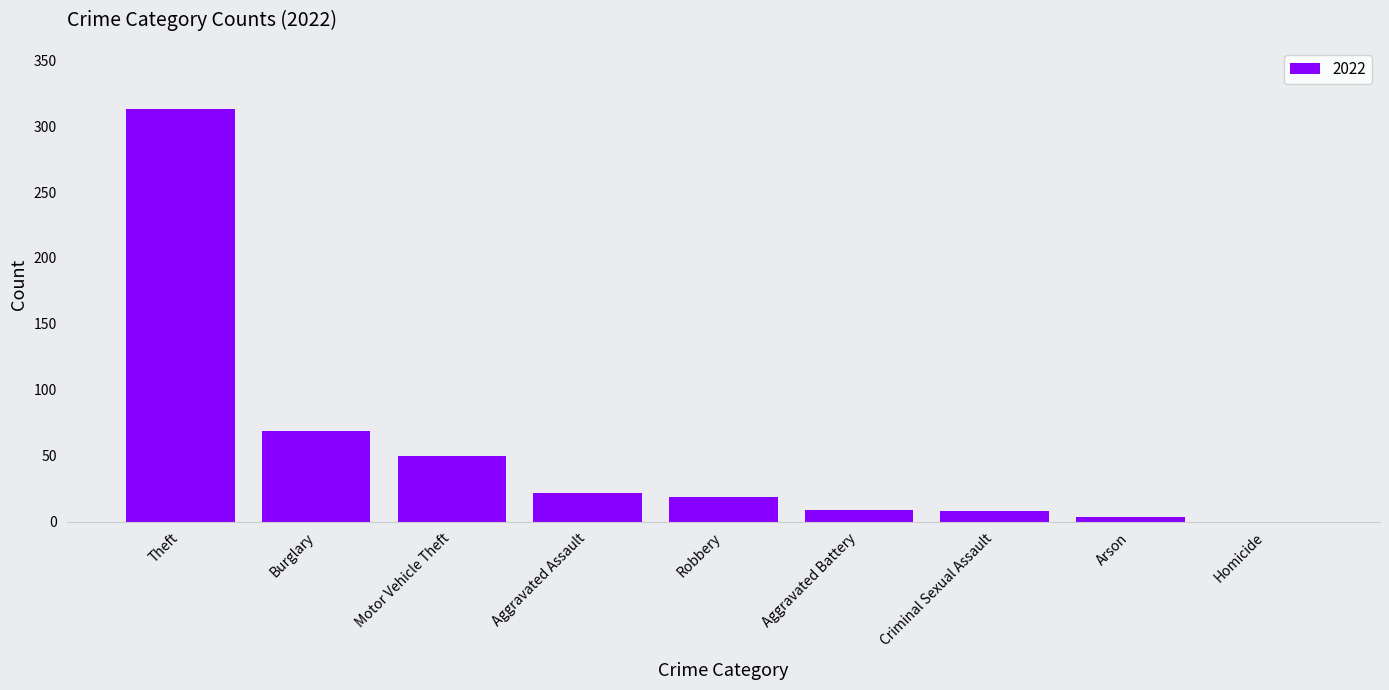

What is the greatest value displayed?

313